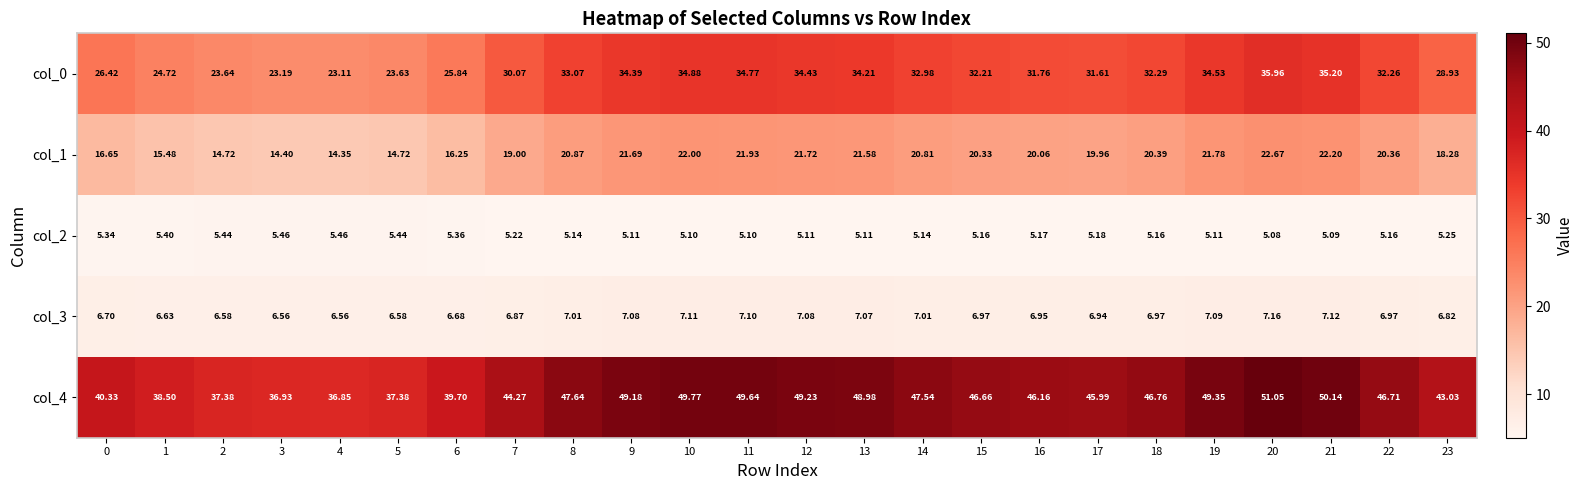

What is the spread (max minus min) of values at 14?

42.4